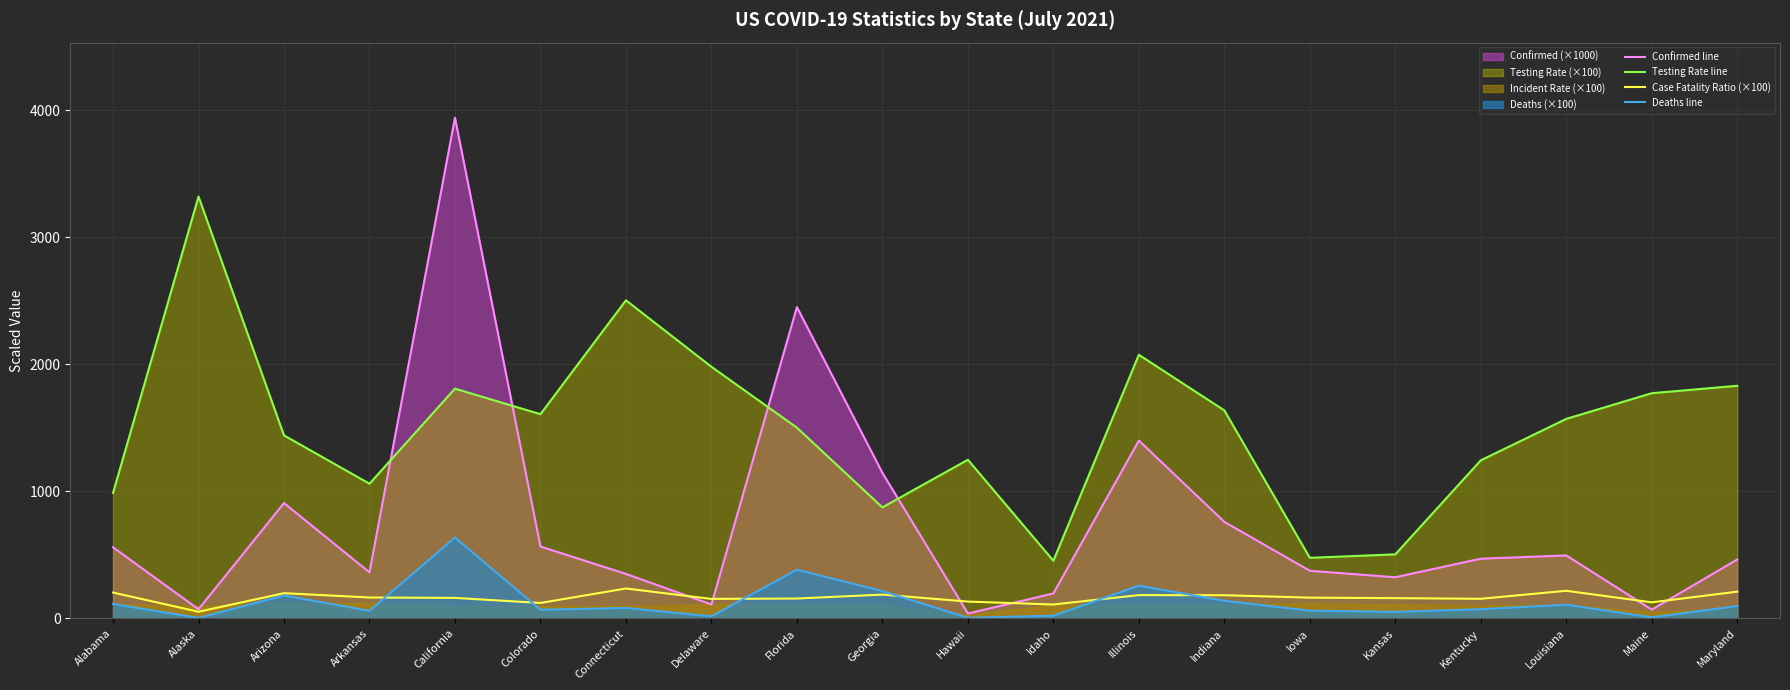

The Testing Rate line series shows 1000.3 at Florida. True or false?

False